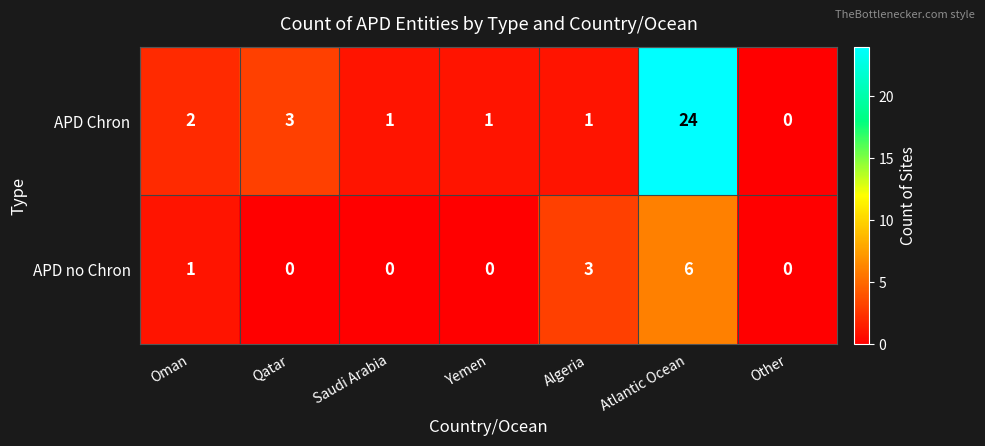

At Atlantic Ocean, list the series in order from largest to smallest.

APD Chron, APD no Chron